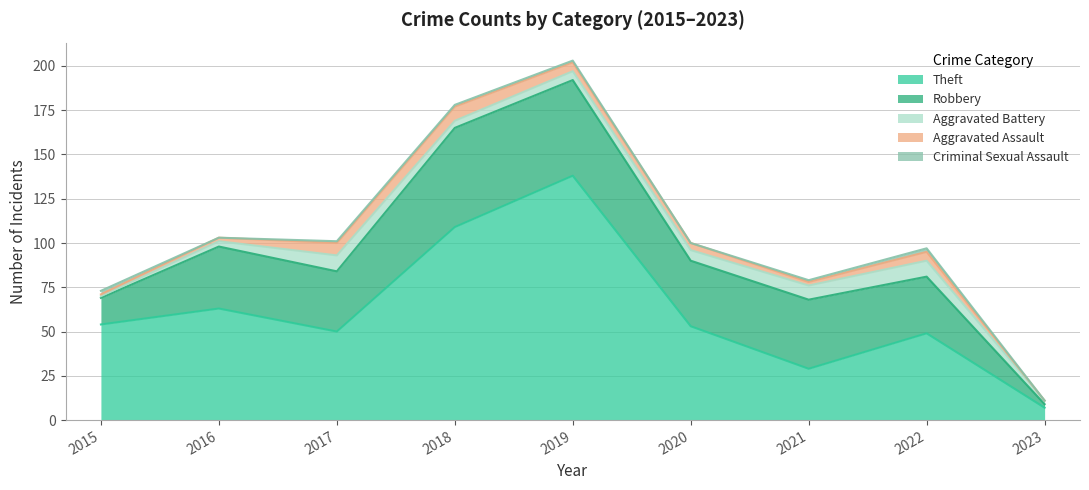

At which category does Aggravated Battery reach its first local valley?

2018